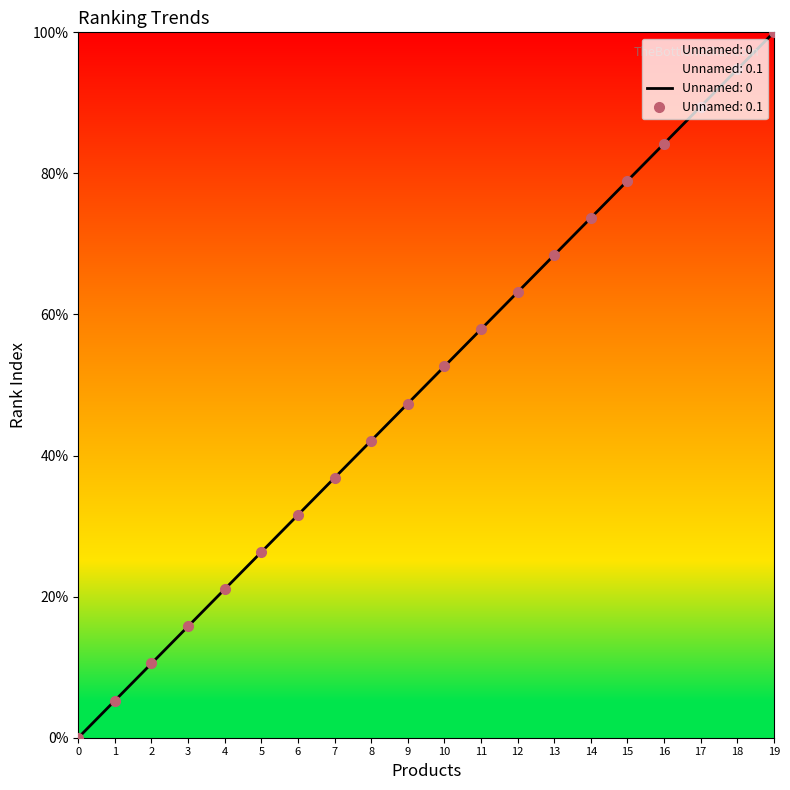

Which series has the widest spread of Y values?

Unnamed: 0